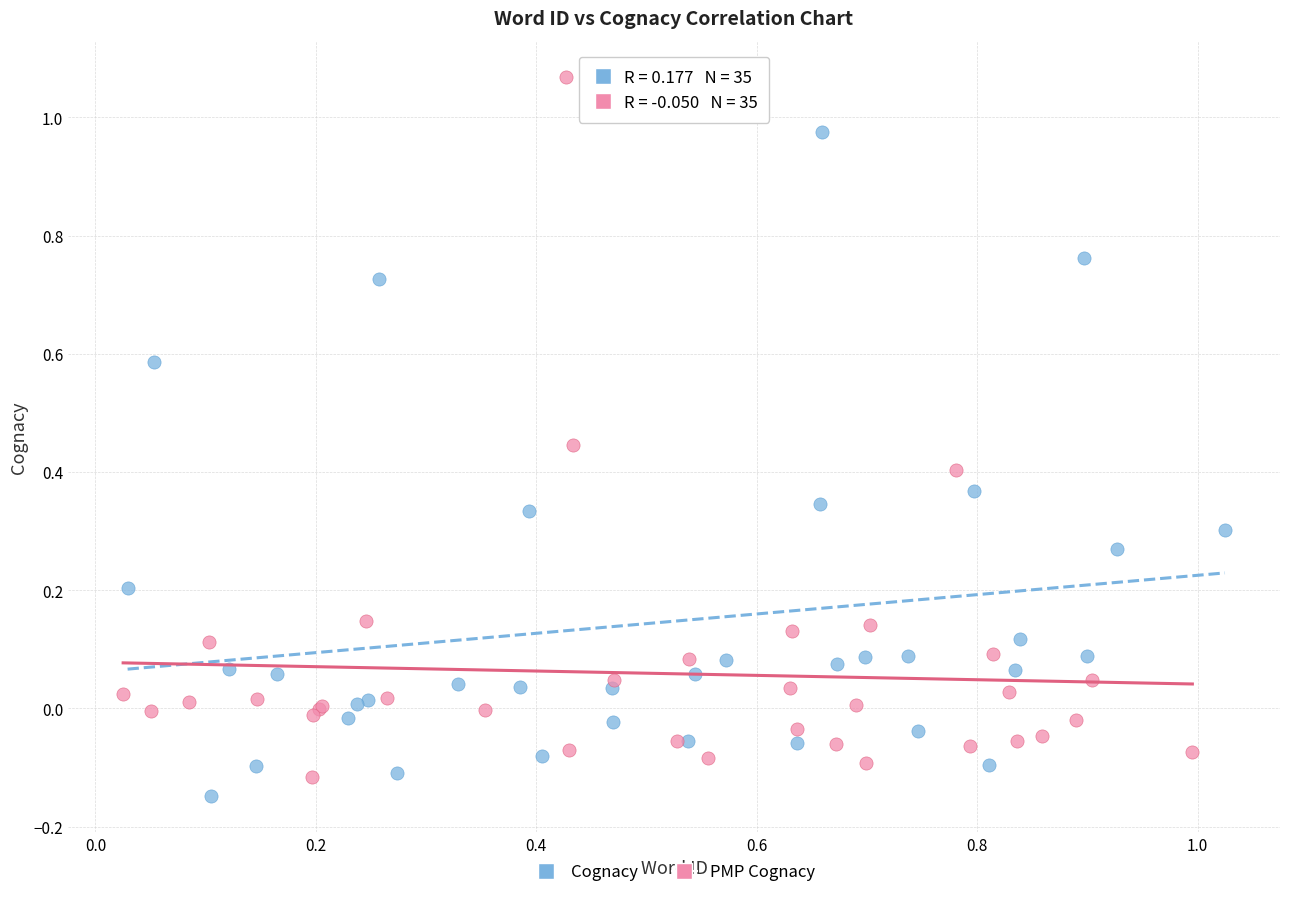

Which series contains the highest Y value?

PMP Cognacy